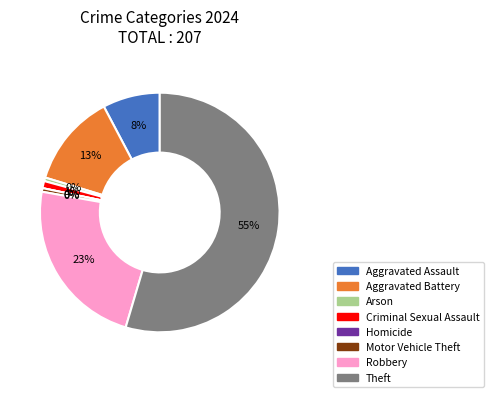

What percentage is NOT represented by Theft?

45.4%